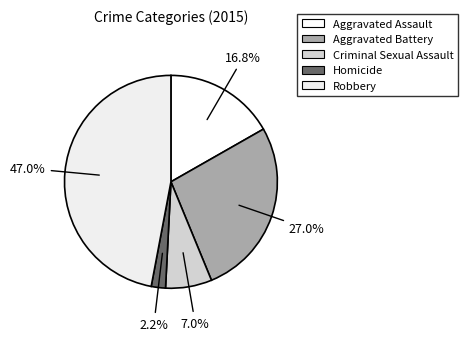

How much of the chart is everything except Aggravated Battery?

73.0%